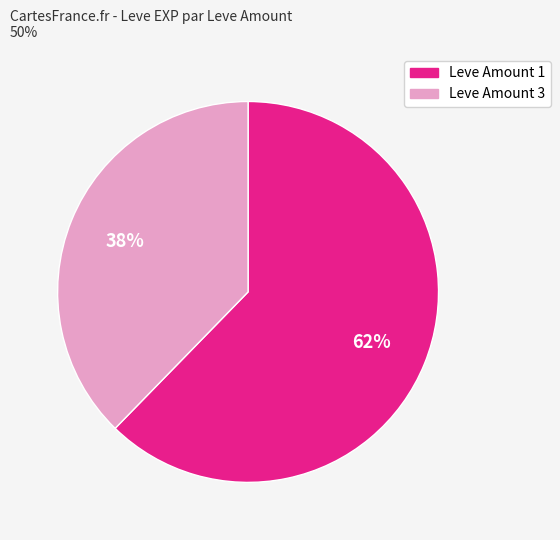

How many segments does this pie chart have?

2